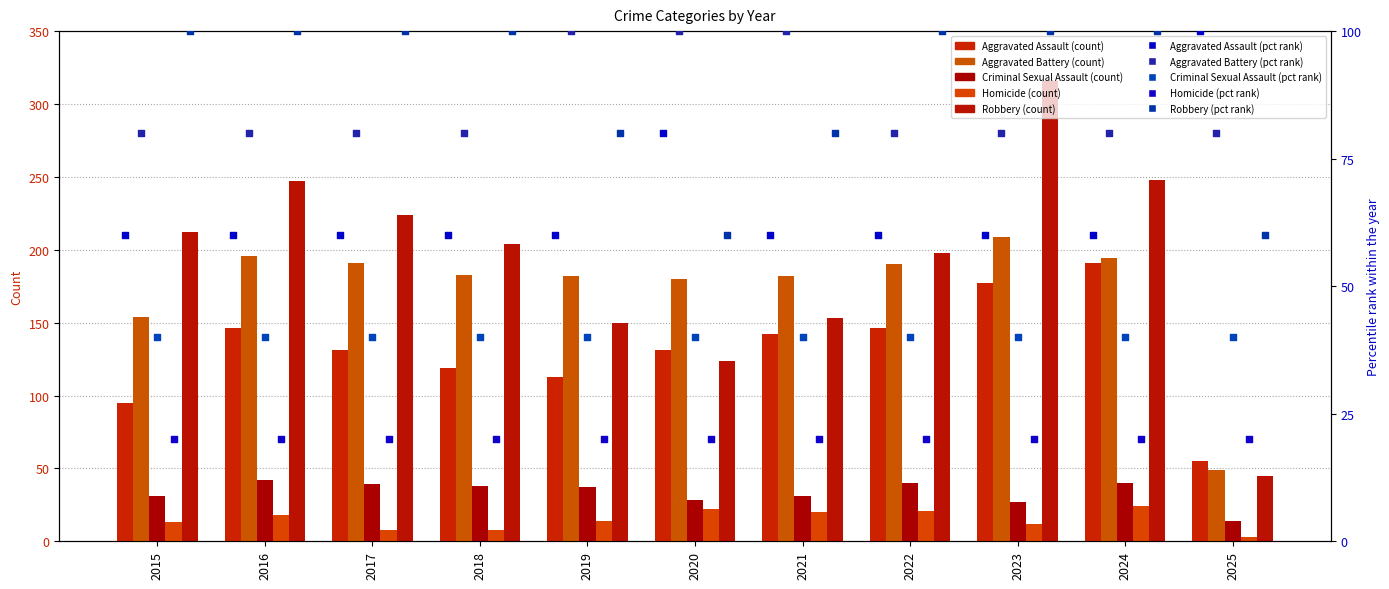

Which series reaches the minimum Y coordinate?

Homicide